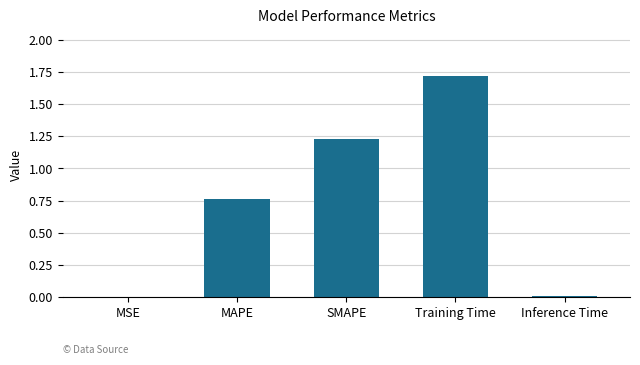

How many categories are shown in the chart?

5